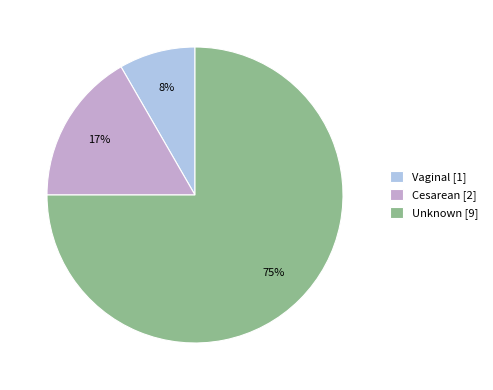

How many segments does this pie chart have?

3